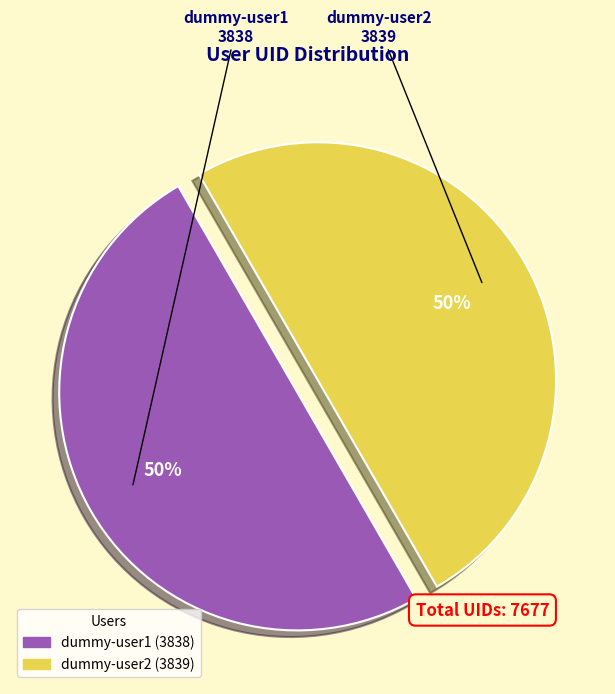

To the nearest percent, what is the average slice percentage?

50%